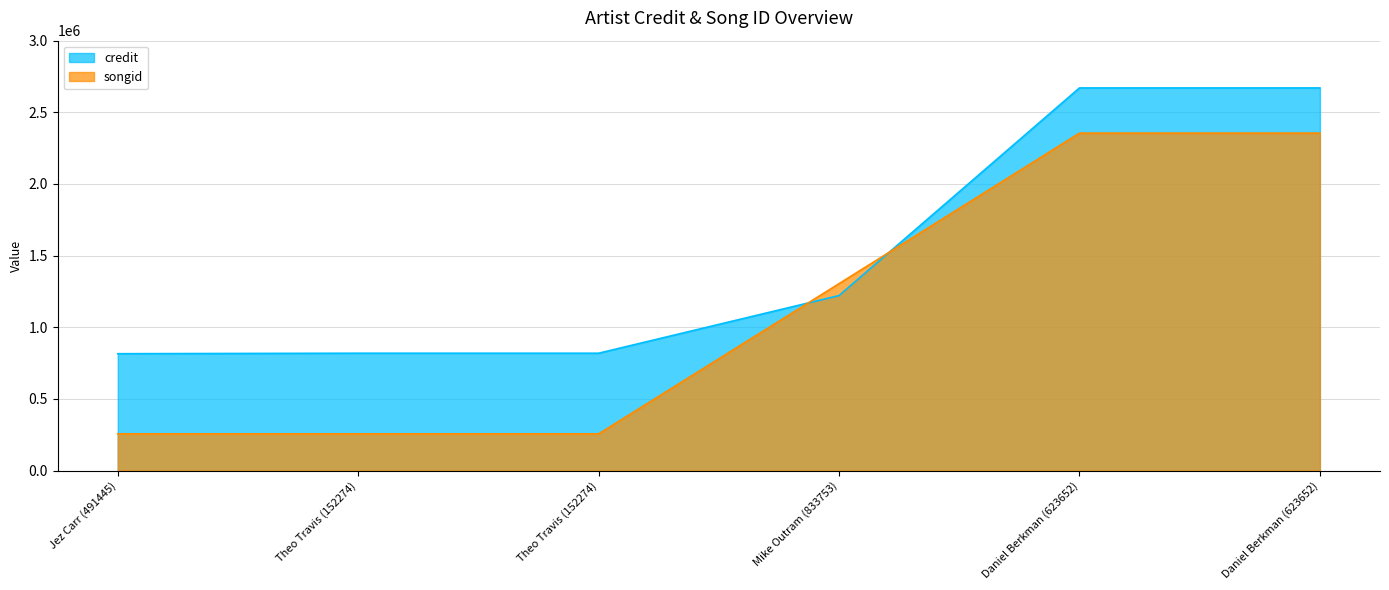

Count the number of data series in this chart.

2